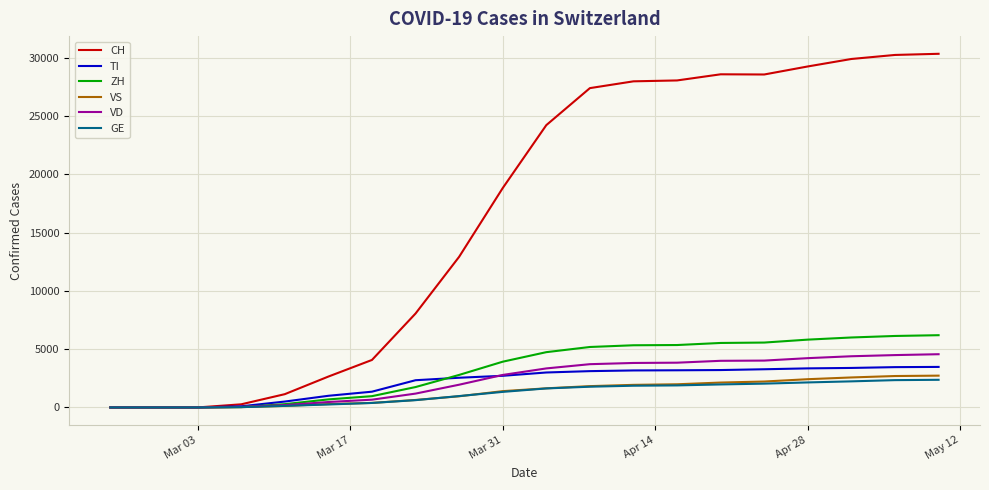

What is the highest value of the ZH series?

6200